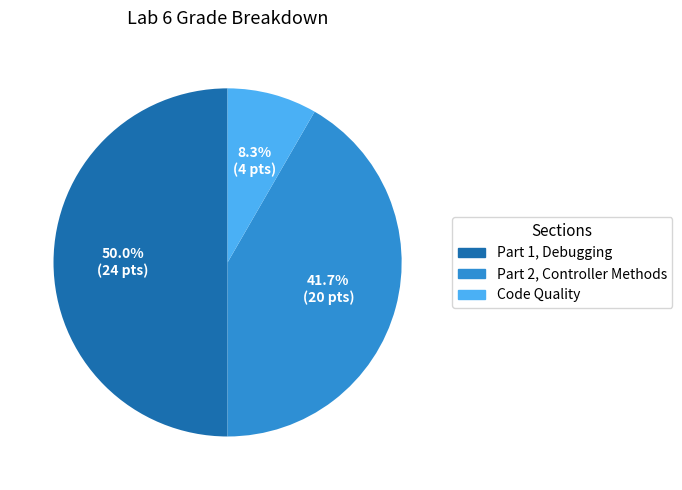

How many slices are in this pie chart?

3